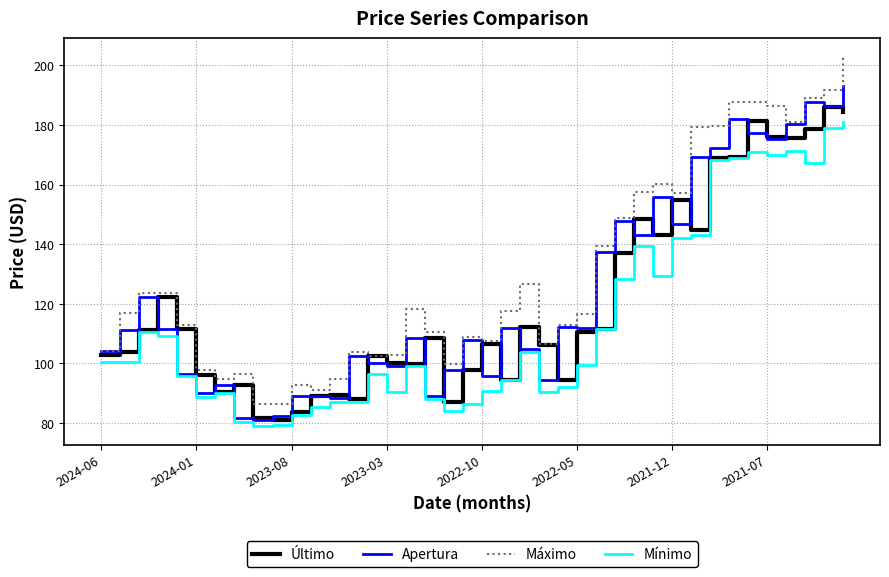

How many categories are shown in the chart?

40